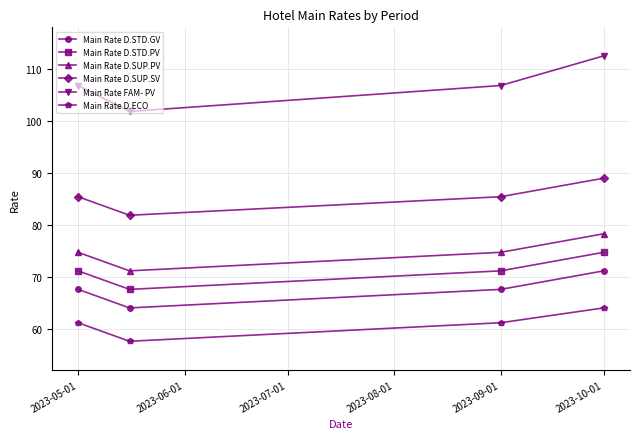

Which series has the largest range (max minus min)?

Main Rate FAM- PV